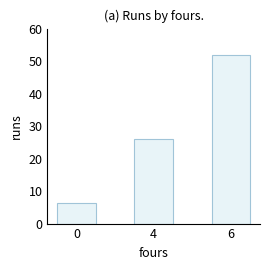

What is the sum of the values at 4 and 0?

32.3